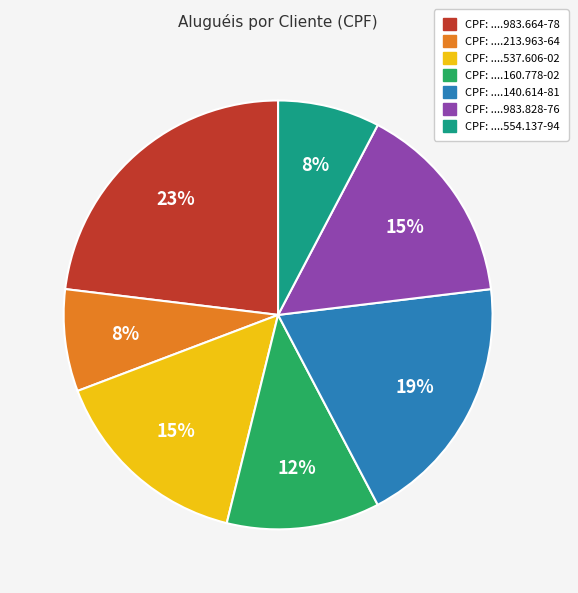

To the nearest percent, what is the average slice percentage?

14%